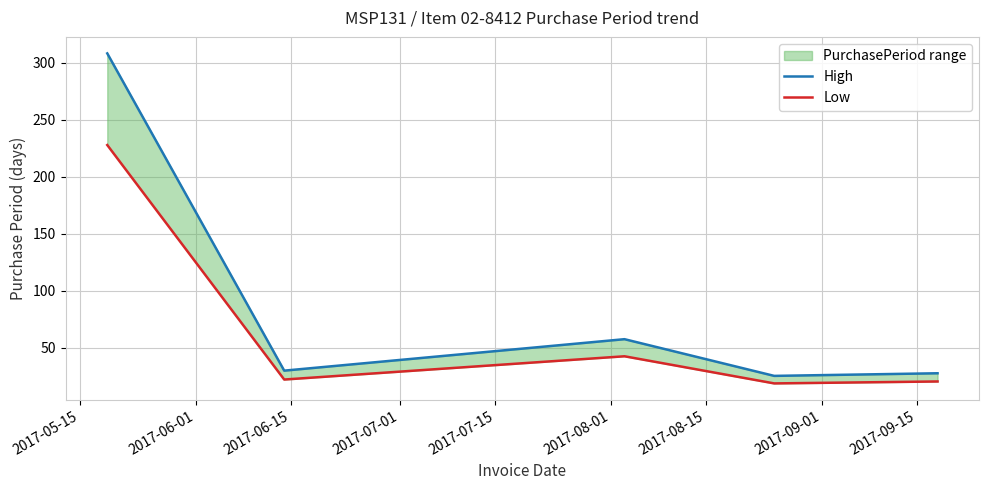

The High series shows 135.5 at 2017-05-15. True or false?

False